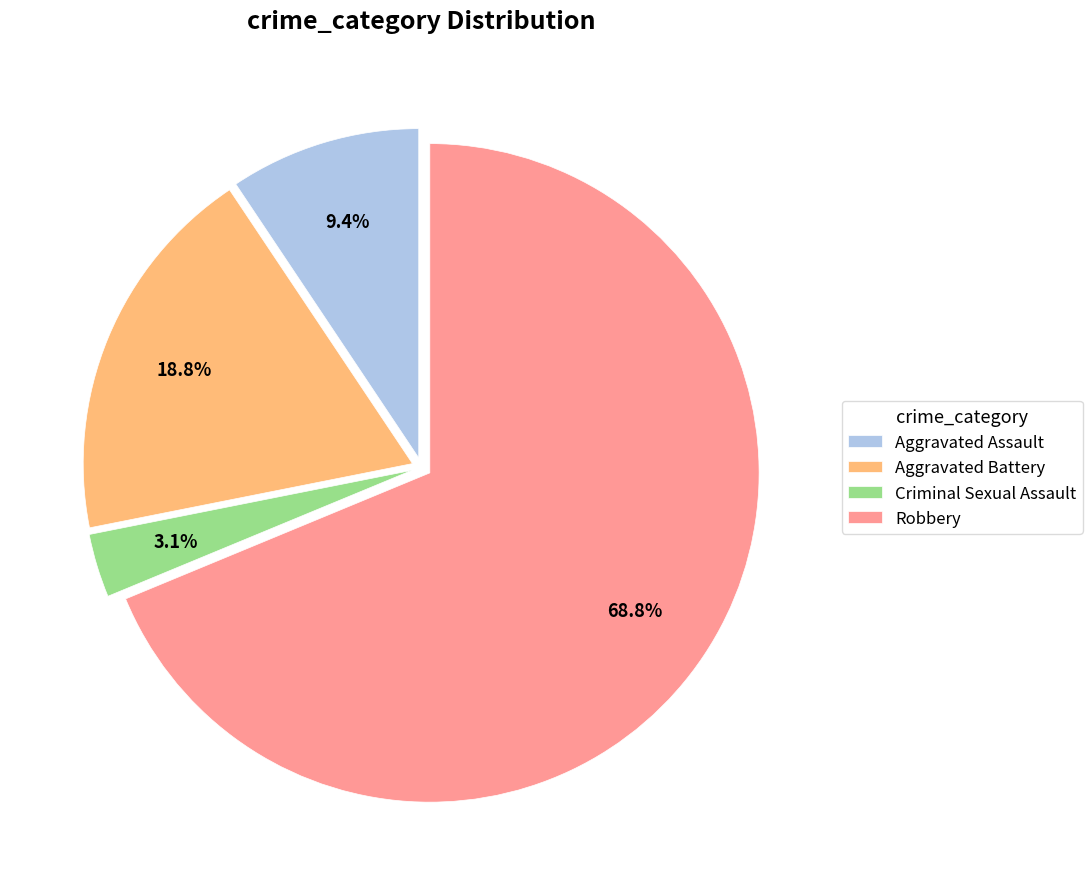

What is the ratio of the value at Aggravated Assault to the value at Robbery?

0.1